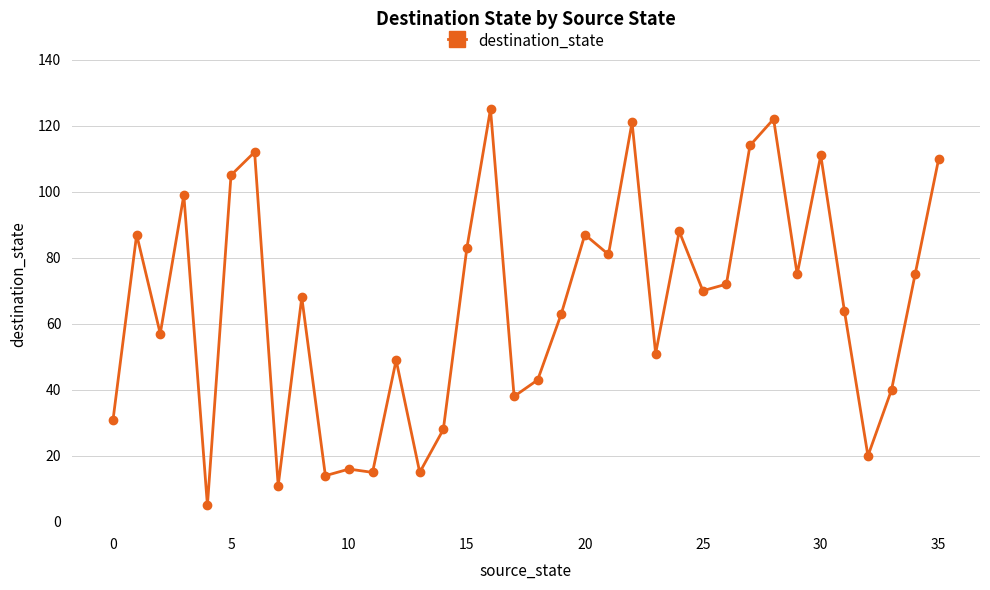

What is the average value?

66